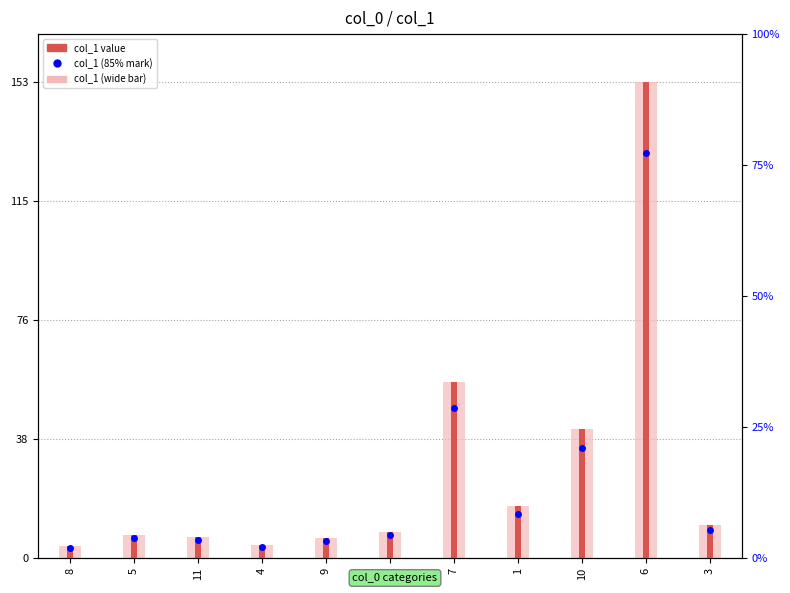

Which series has the widest spread of values?

col_1